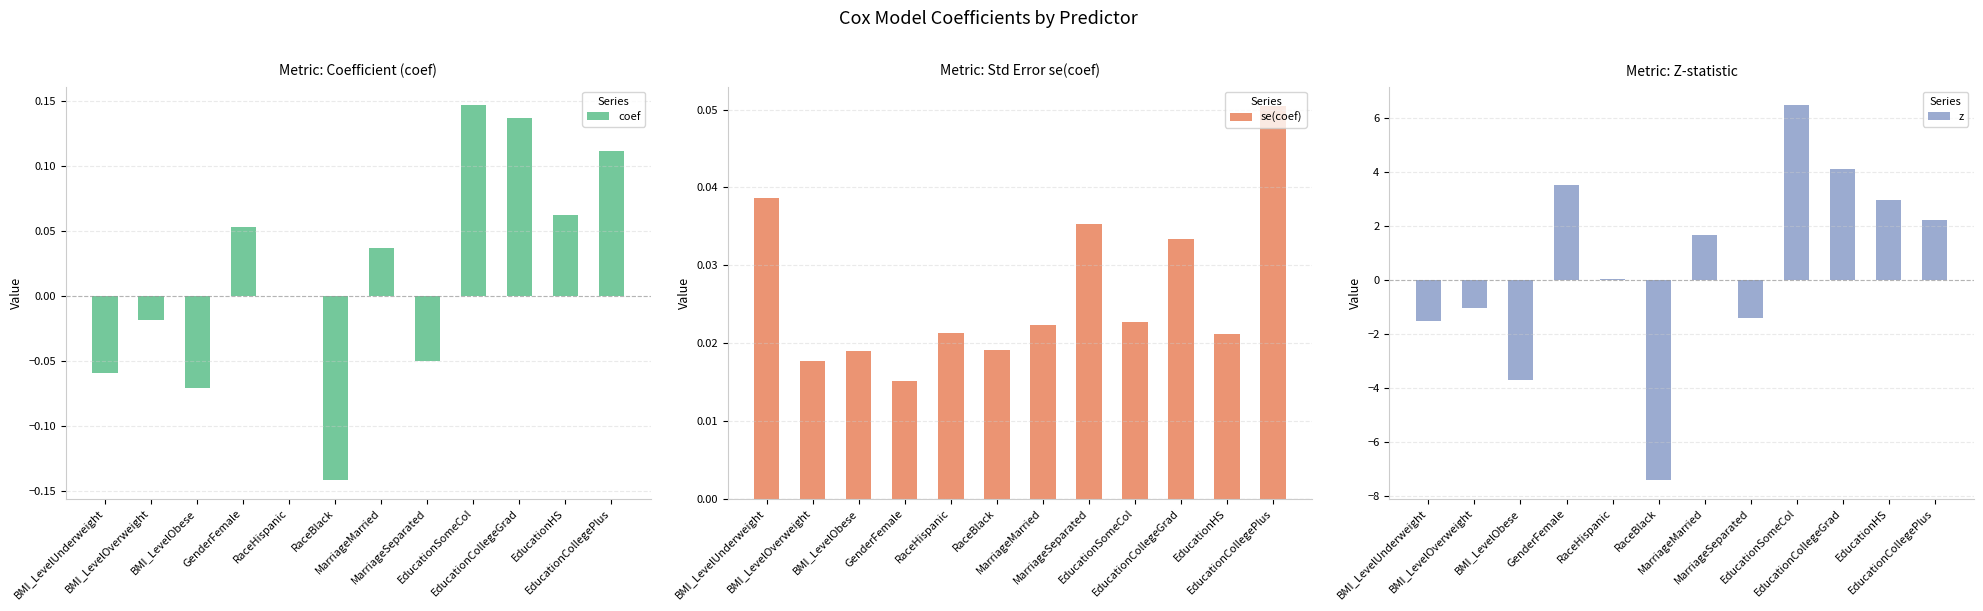

Which series has the widest spread of values?

z